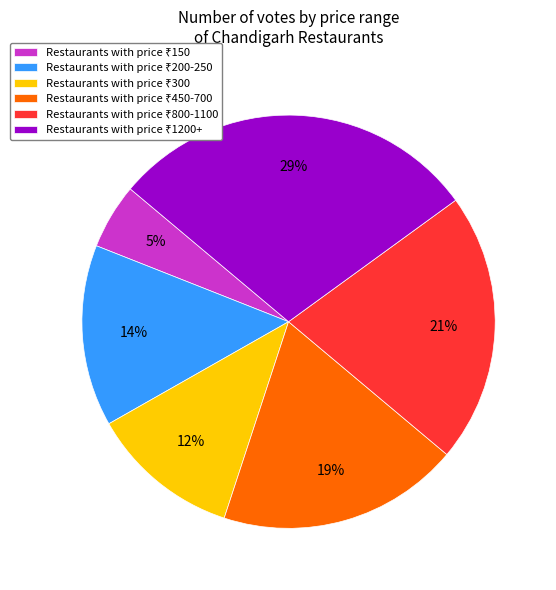

To the nearest percent, what is the difference between the largest and smallest slice percentages?

24%